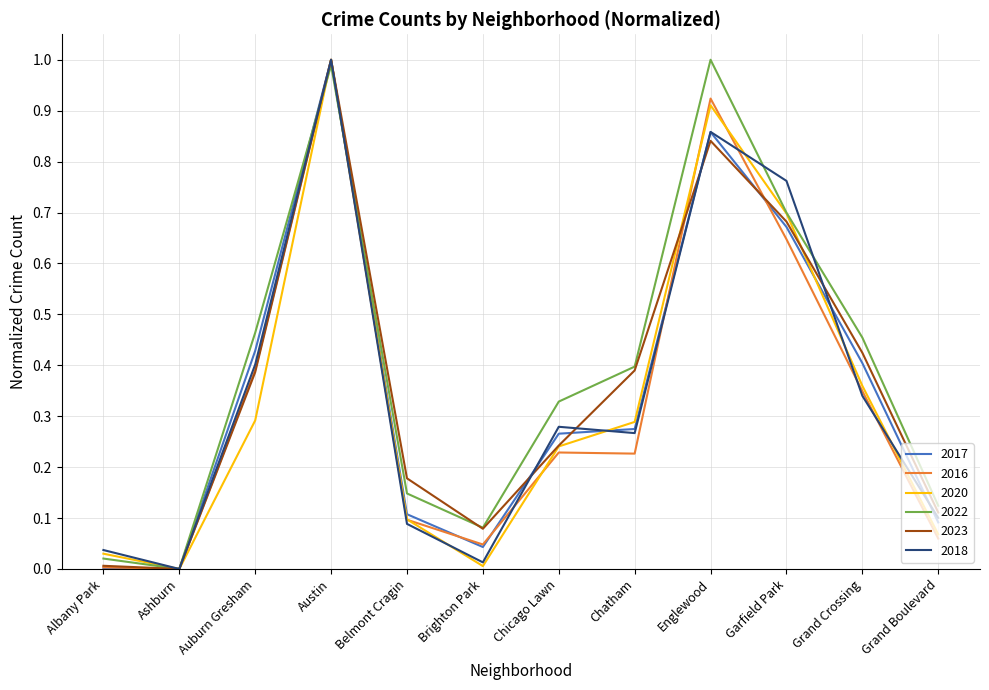

The value of 2018 at Chicago Lawn is 0.5. True or false?

False